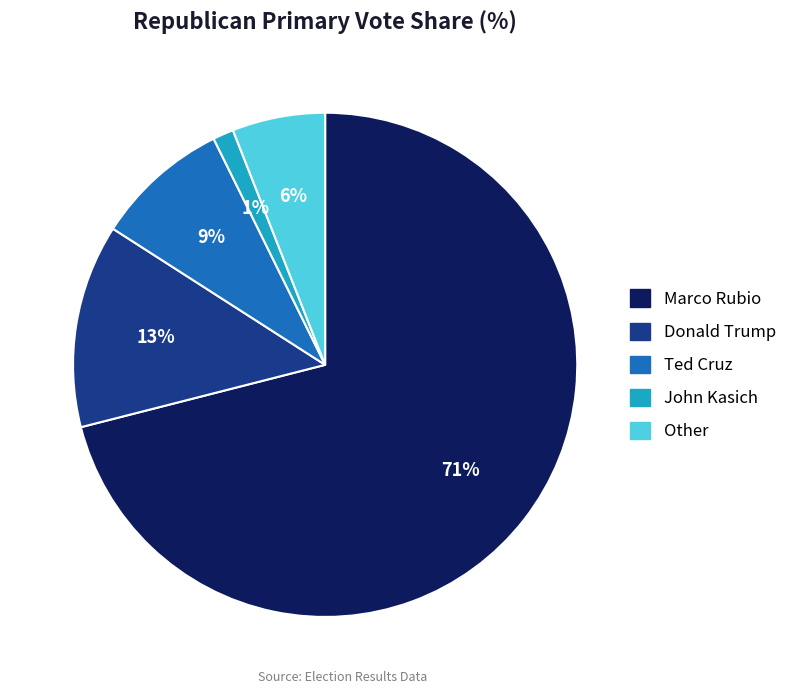

Count the number of slices in the pie.

5